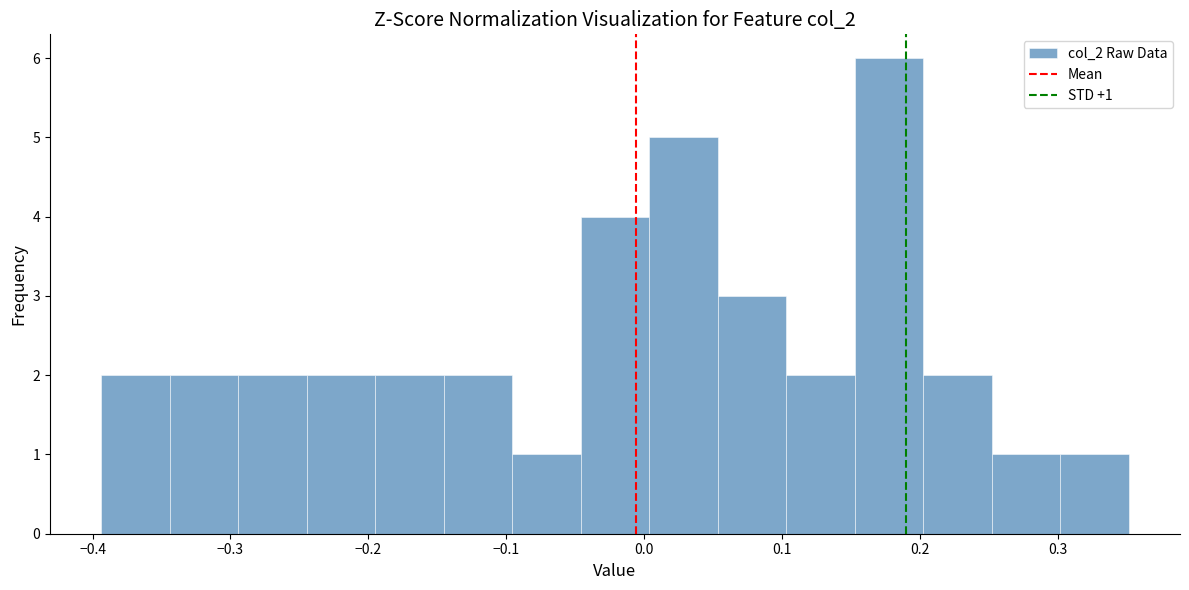

Over which range of the x-axis is the bar tallest?

0.15 to 0.20